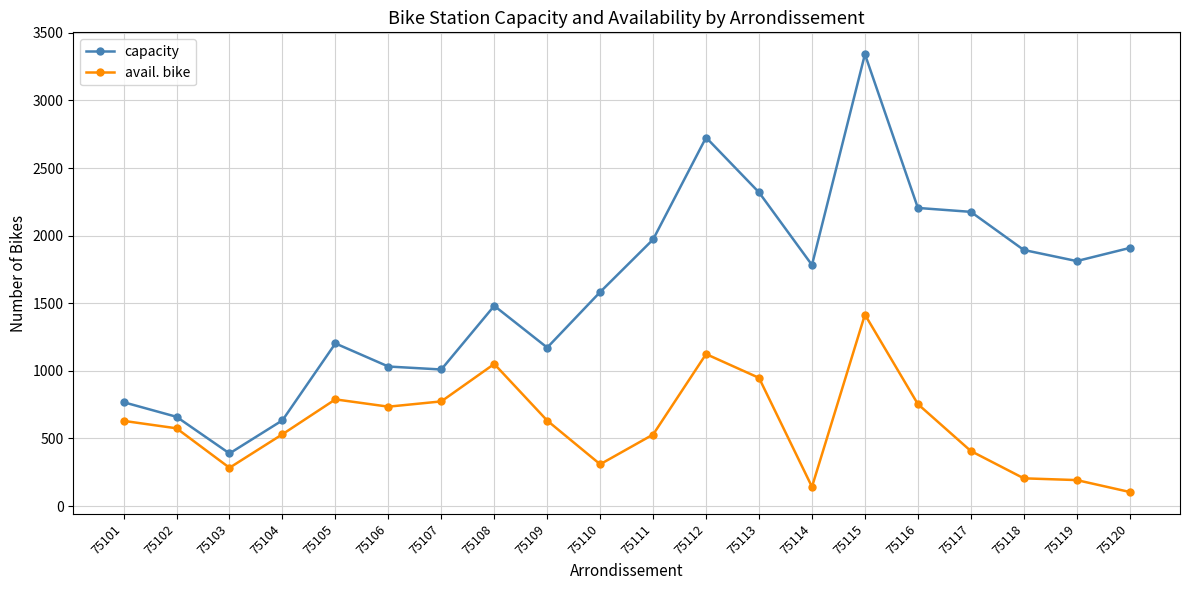

What is the spread (max minus min) of values at 75105?

414